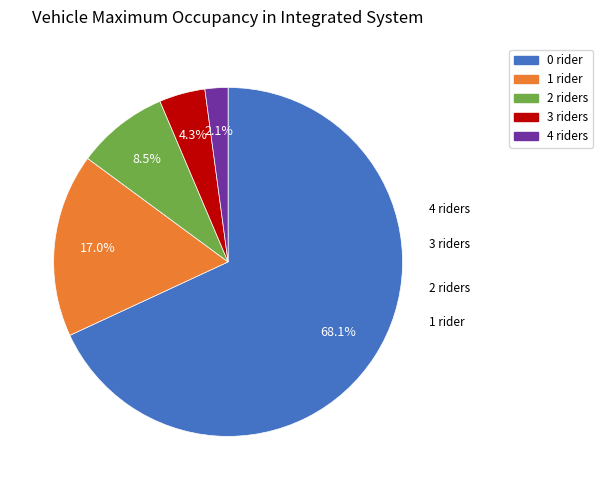

Is there a majority slice in this chart?

Yes